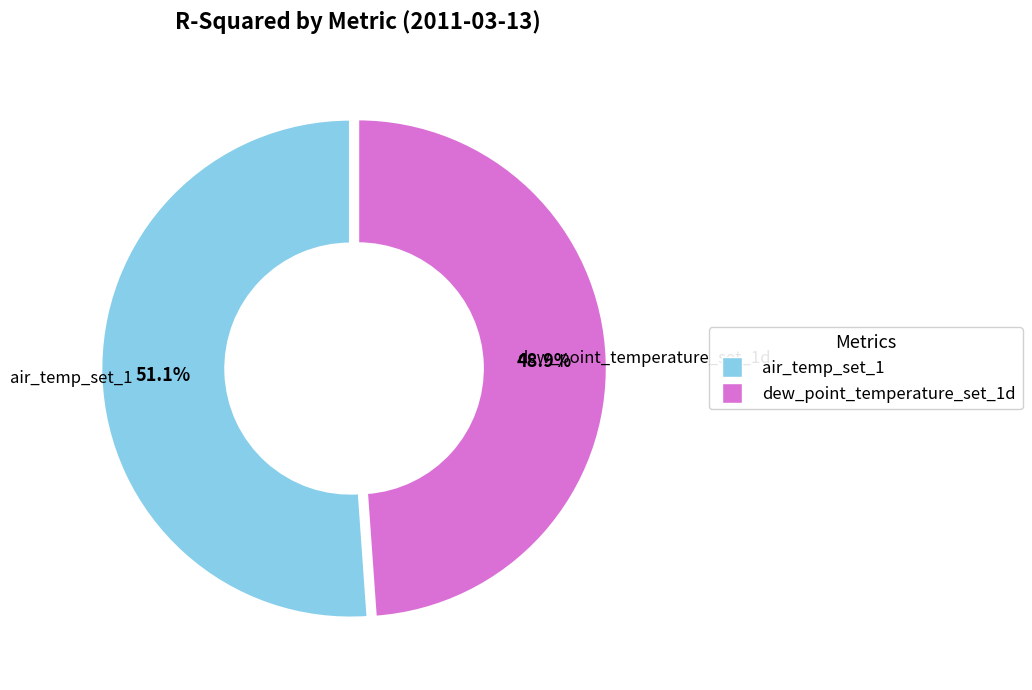

How much of the chart is everything except dew_point_temperature_set_1d?

51.1%